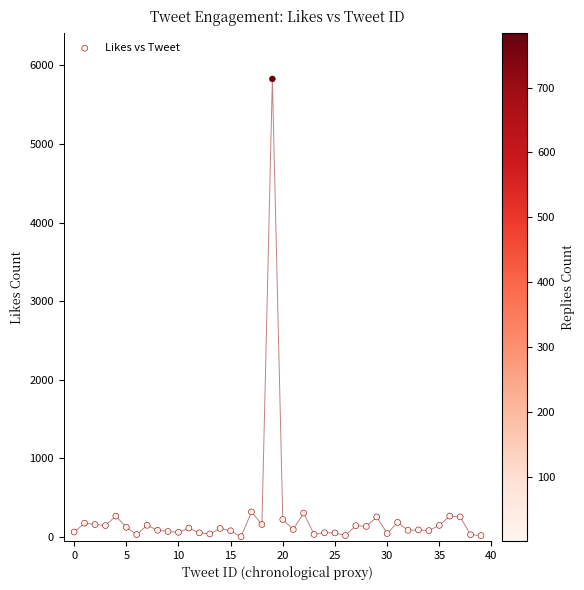

How many data points are displayed?

40